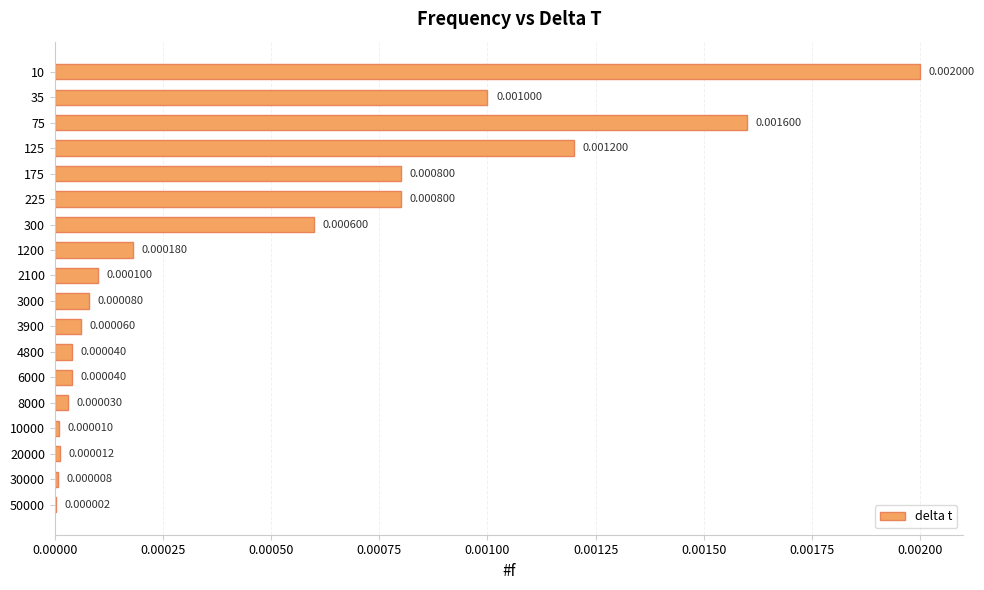

Between 125 and 1200, which is larger?

125